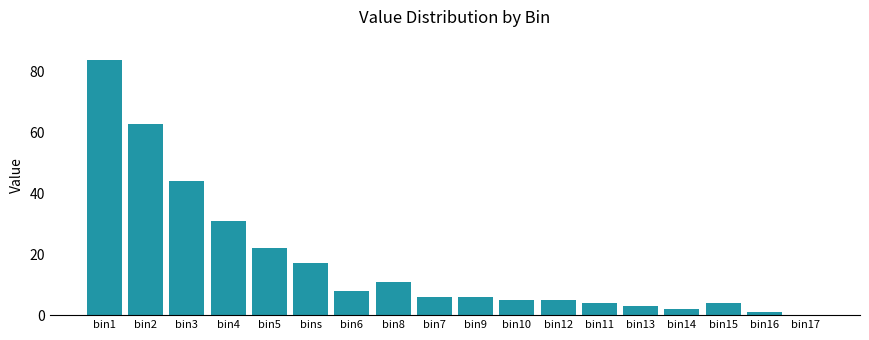

What is the sum of all values?

316